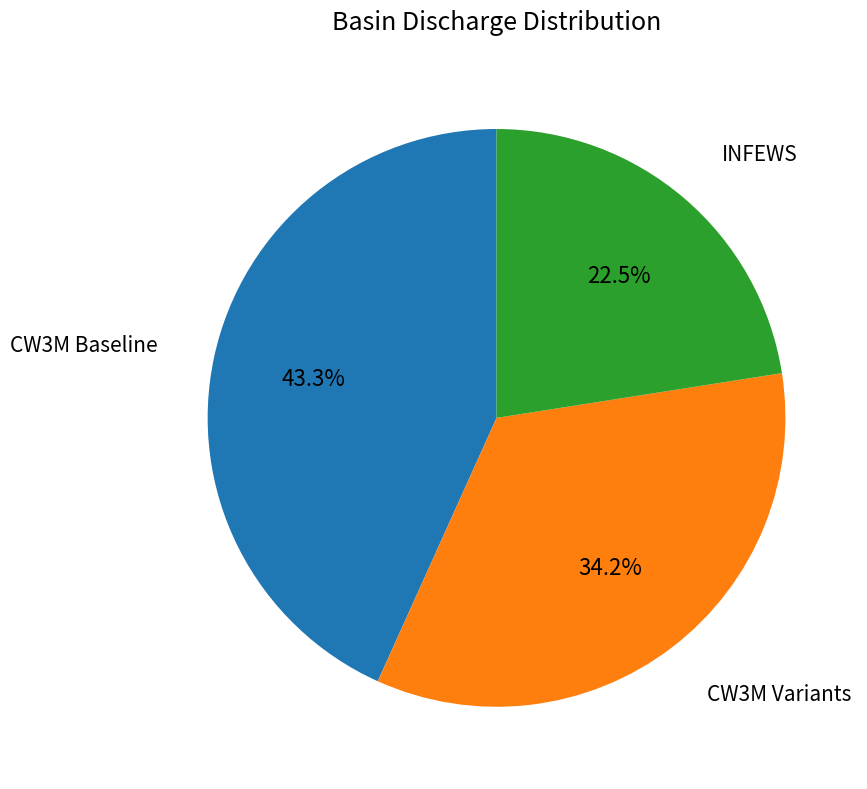

Is there a majority slice in this chart?

No